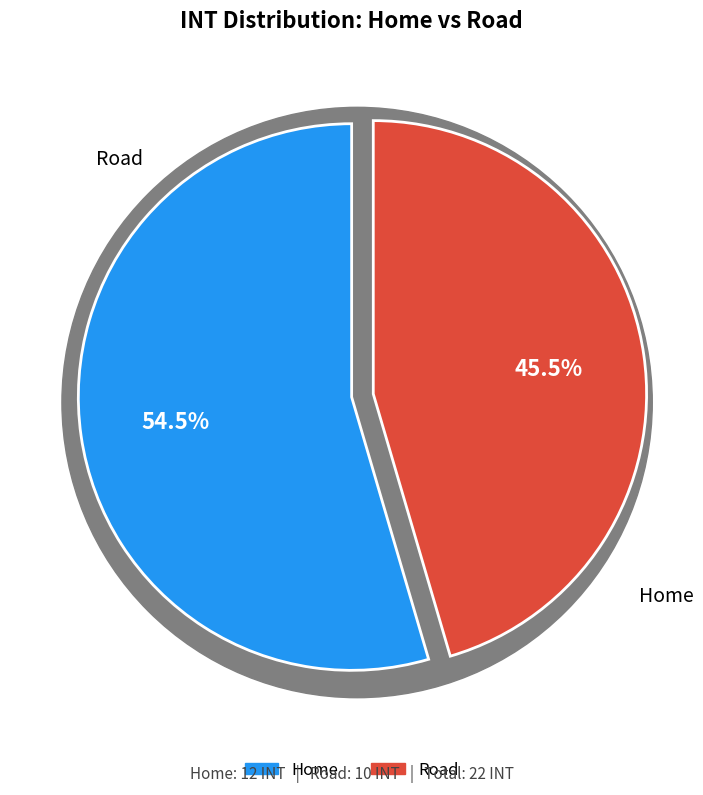

Approximately how many times larger is the value at Road compared to Home?

0.8